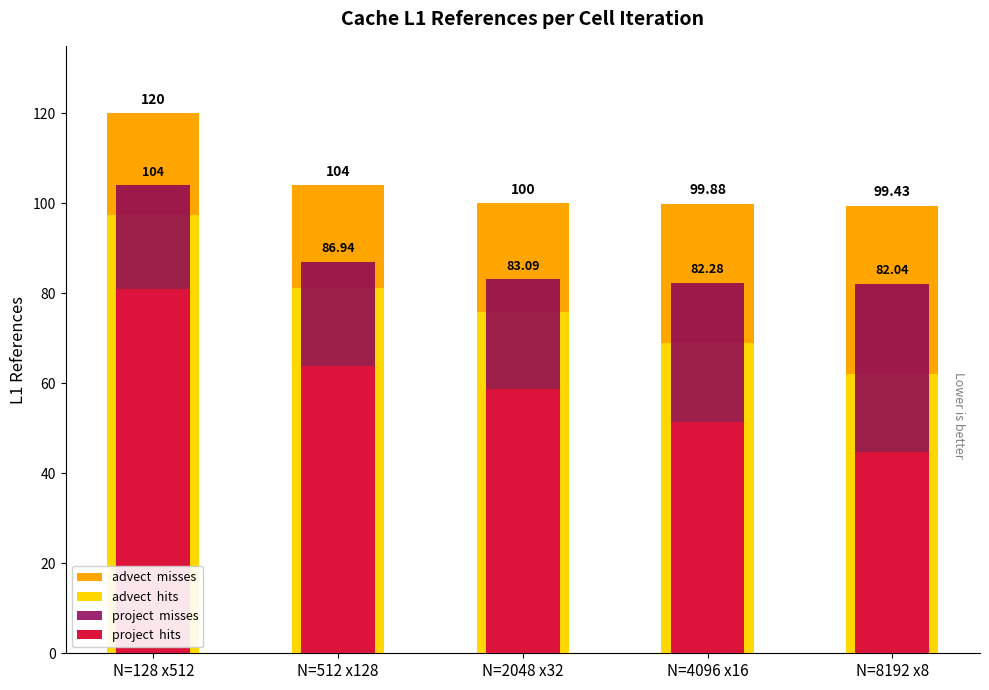

Which category has the highest value in the project  hits series?

N=128 x512